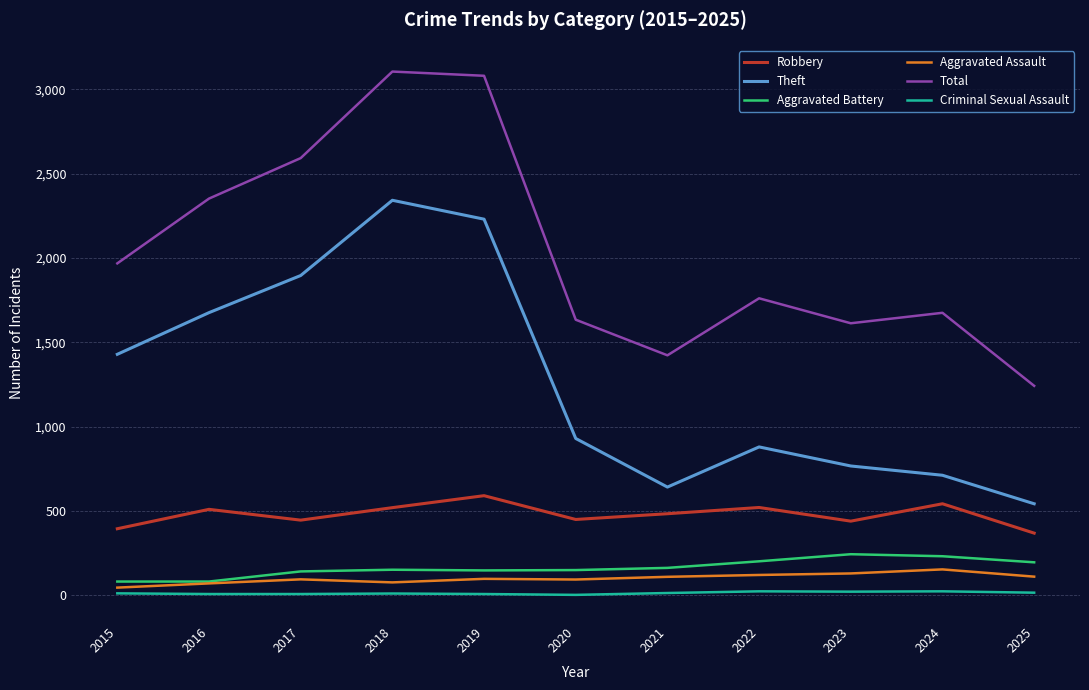

What is the difference between the Theft values at 2018 and 2023?

1575